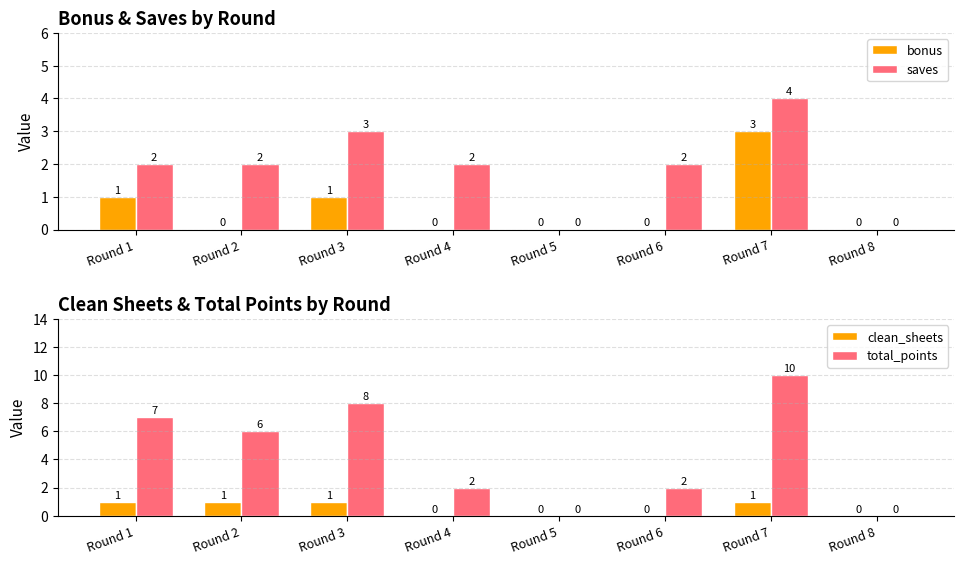

How many values in total_points are above zero?

6